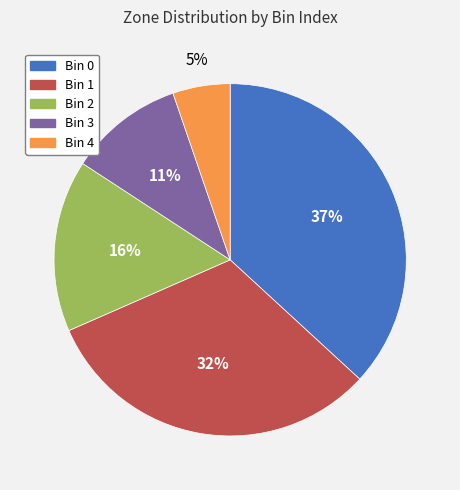

Is there a majority slice in this chart?

No